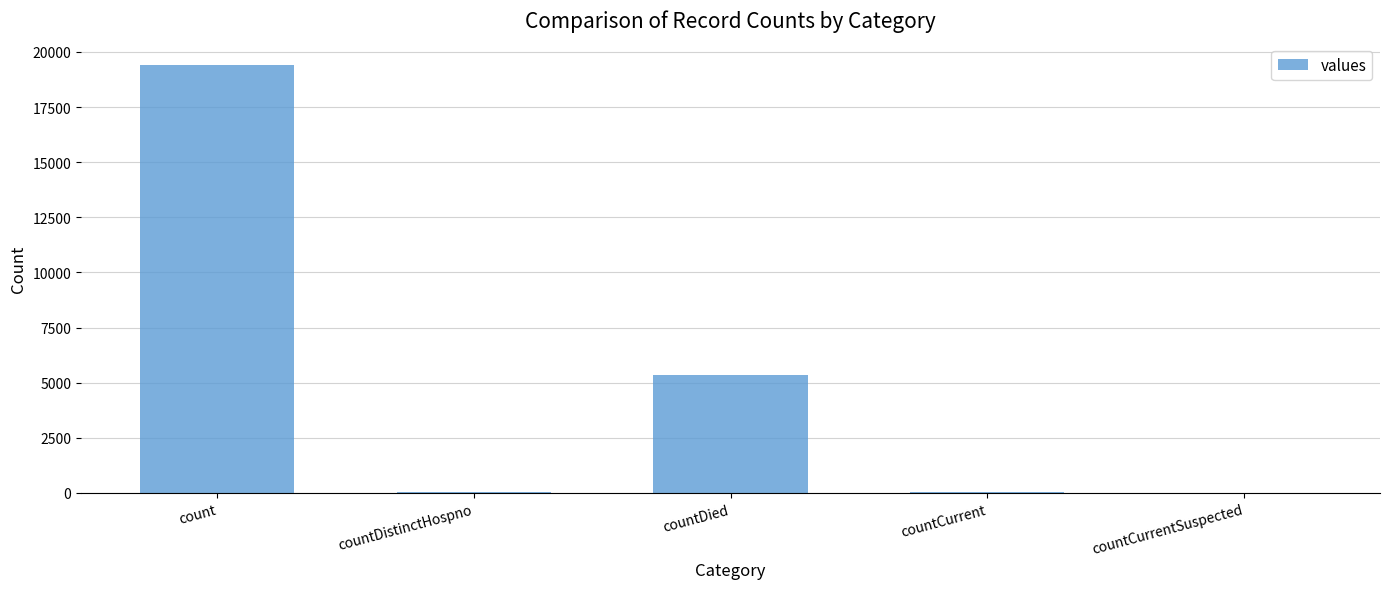

Which category has the highest value across all series?

count